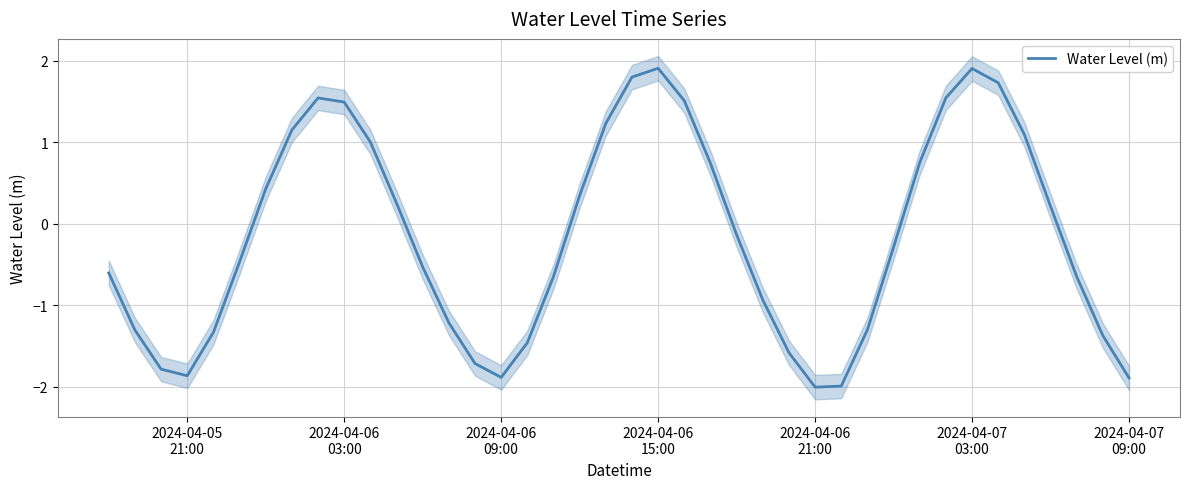

What is the difference between the maximum and second lowest values?

3.9